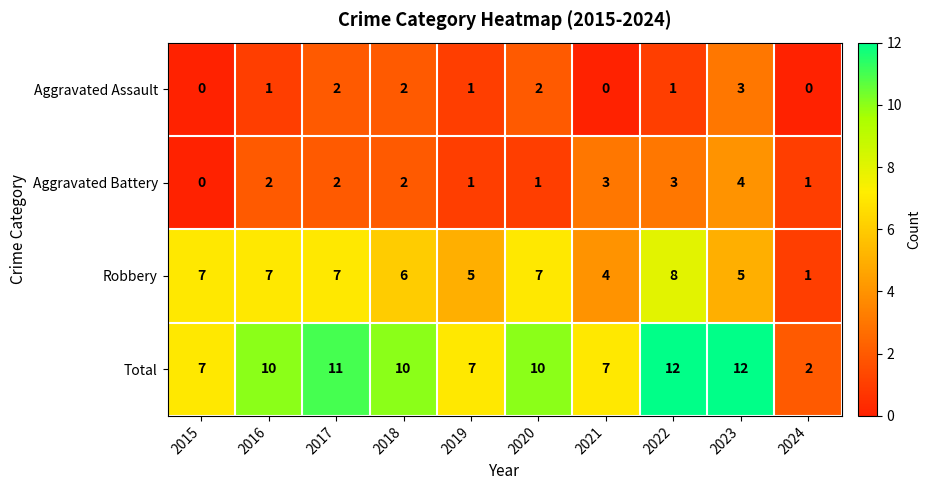

Which series has the widest spread of values?

Total